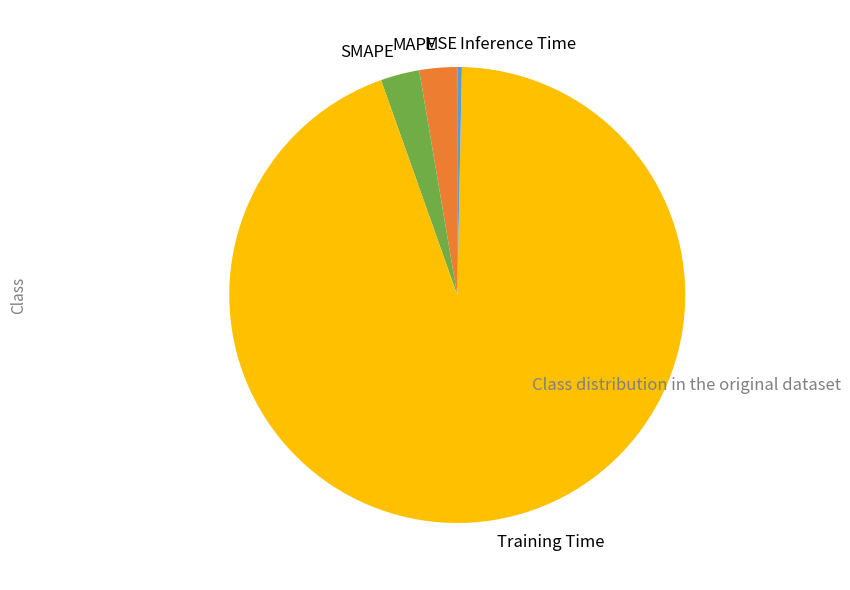

Does any single category account for the majority?

Yes